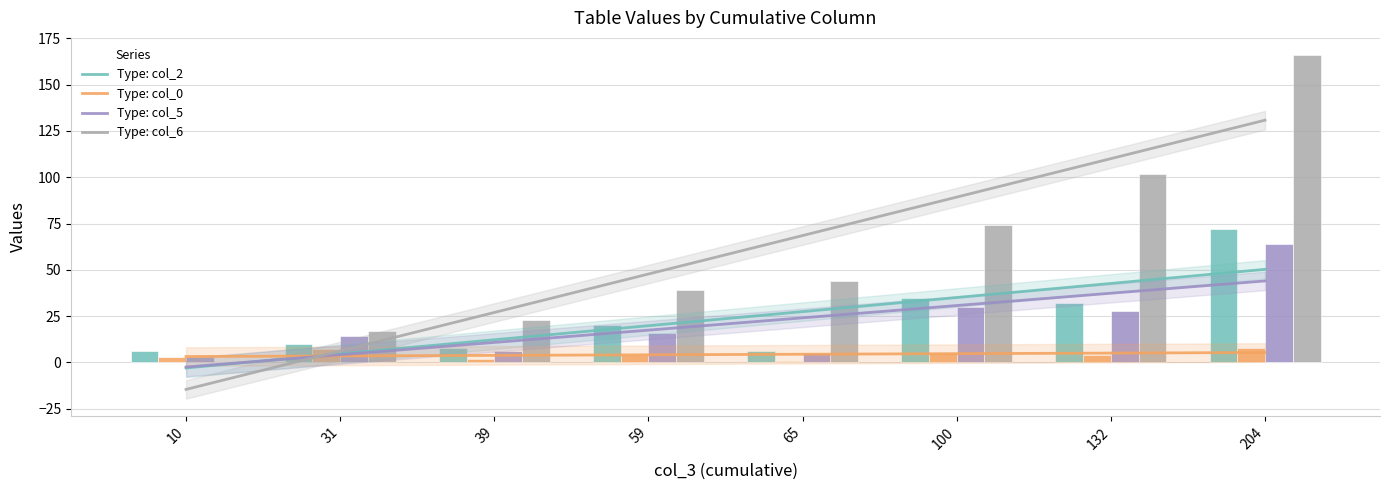

Between 39 and 31, which is larger?

31